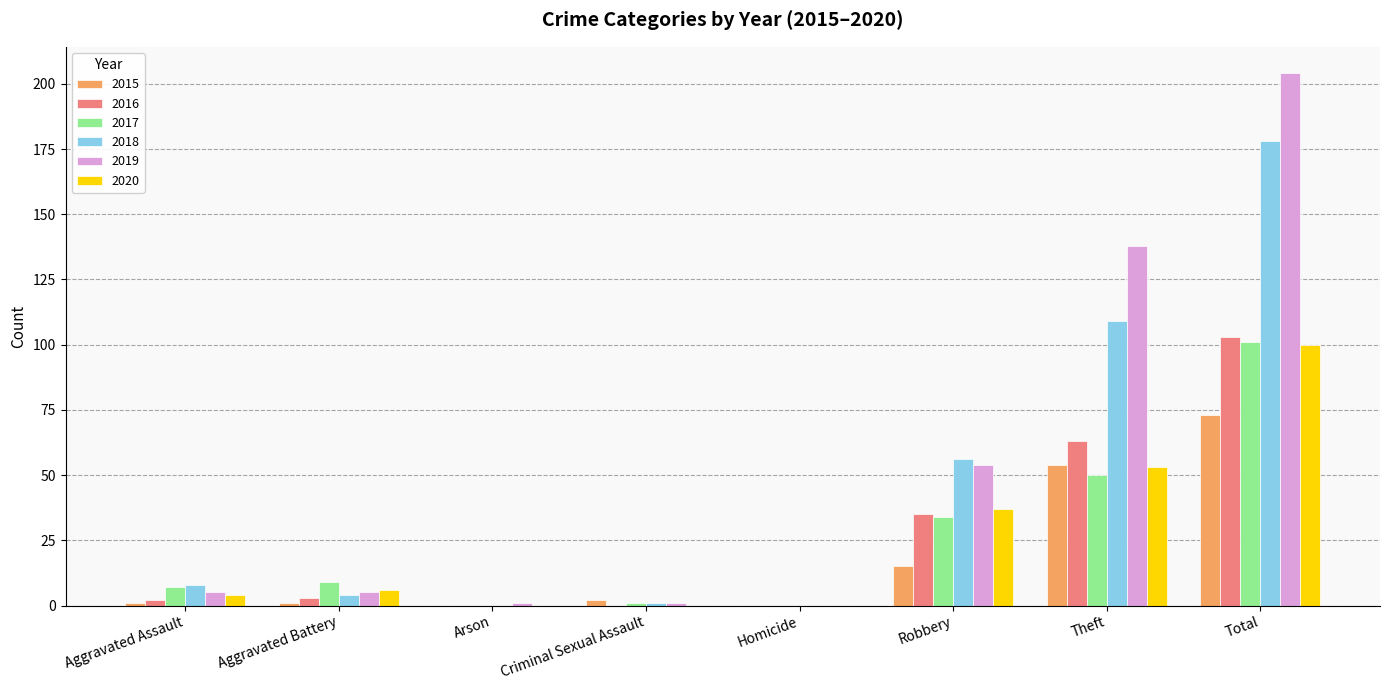

Which category has the highest value in the 2017 series?

Total